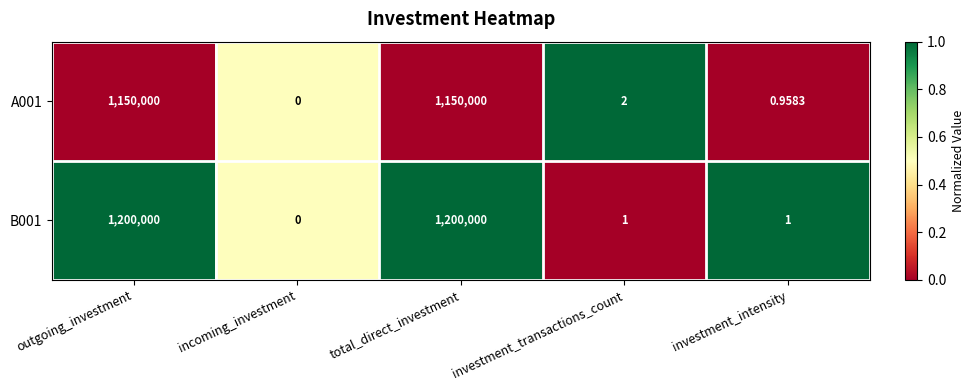

Is the value of B001 at investment_intensity greater than the value of A001 at investment_intensity?

Yes